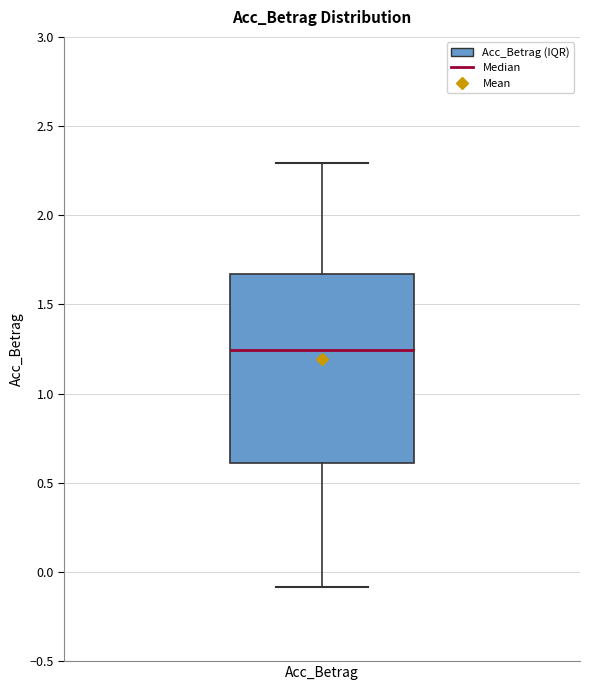

Read this box plot against the y-axis: the position of the median line, the range covered by the box, and the ends of both whiskers. The values are not printed on the chart, so give them approximately, as read against the axis.

median 1.25, box 0.60 to 1.65, whiskers -0.10 to 2.30